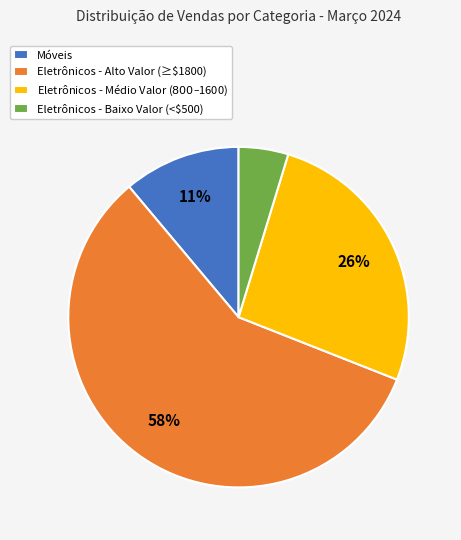

Does Móveis represent more than half of the total?

No